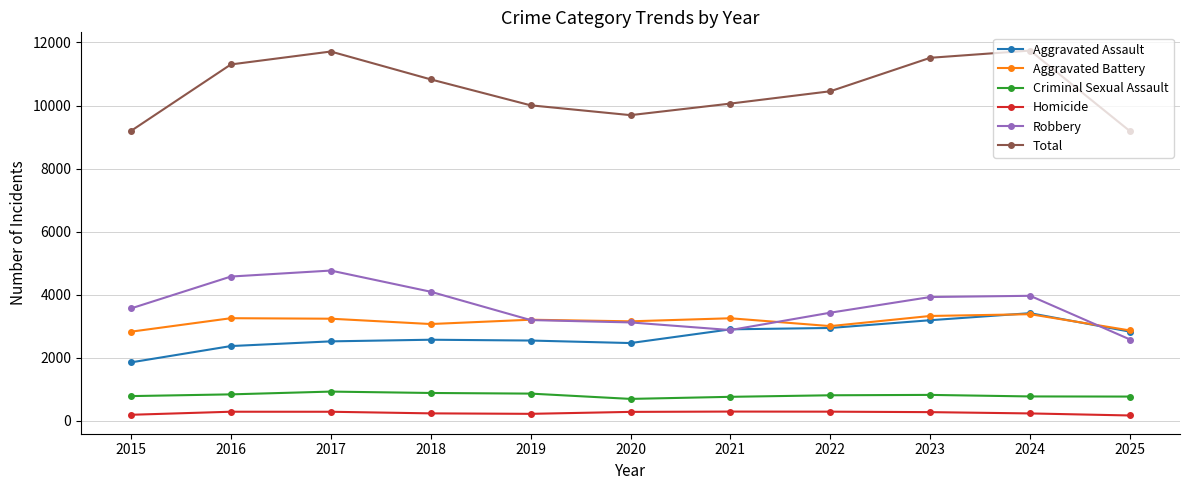

How many lines are shown in the chart?

6